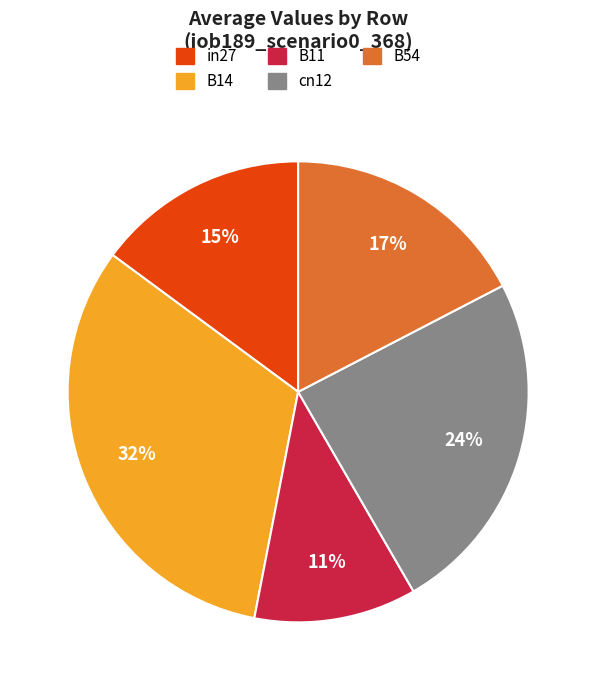

True or false: B54 accounts for 3% of the total.

False